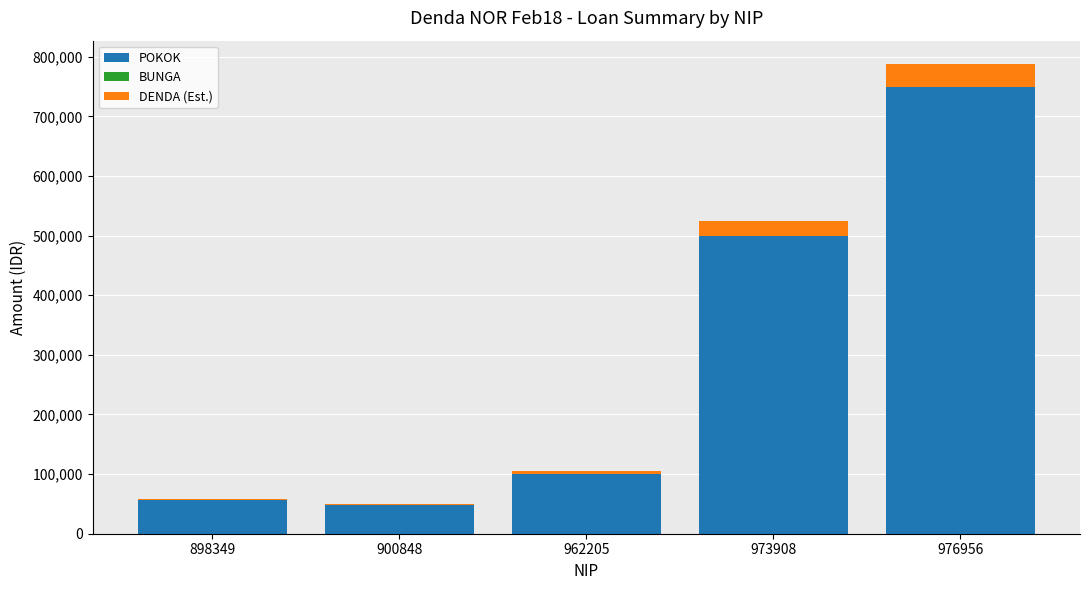

Count the number of data series in this chart.

2